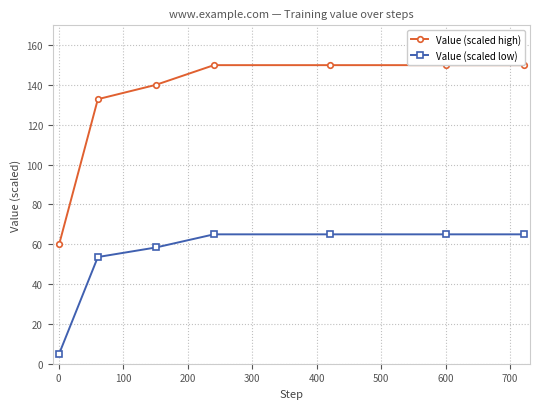

What is the maximum value for Value (scaled low)?

65.0